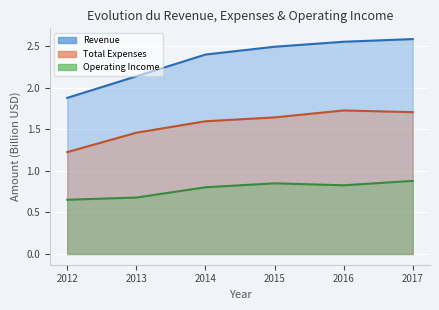

What is the minimum value for Operating Income?

0.7